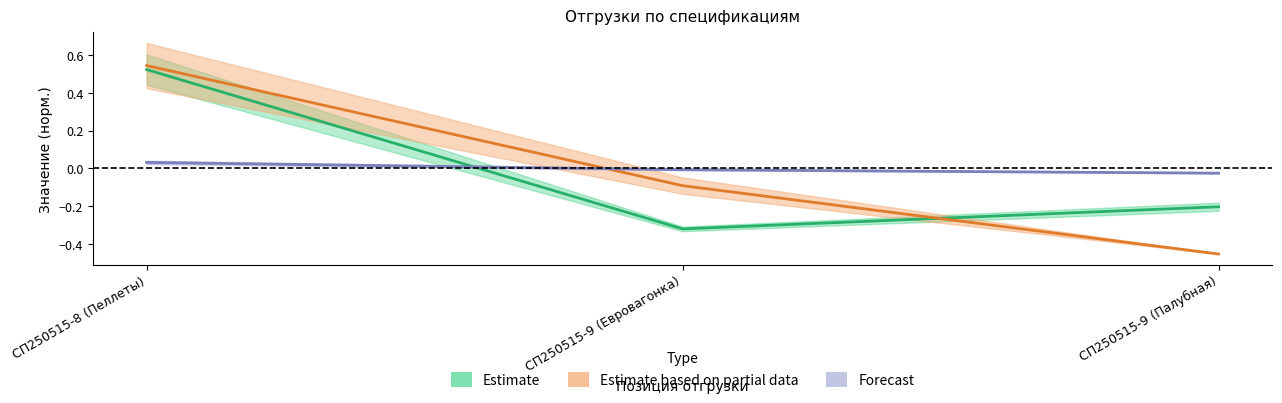

Reading right to left, transcribe all the data shown in this chart.

Количество: -0.0	-0.0	0.0
Сумма: -0.2	-0.3	0.5
Итого к оплате: -0.5	-0.1	0.5